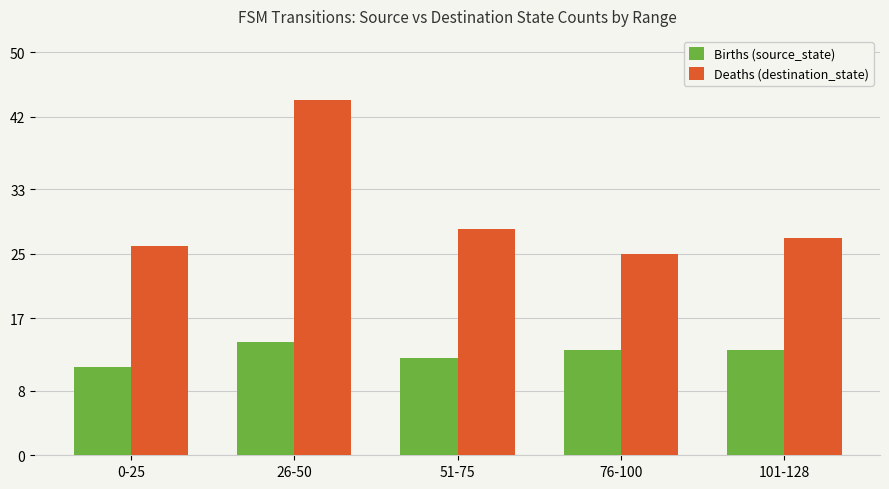

Reading right to left, transcribe all the data shown in this chart.

Births (source_state): 13	13	12	14	11
Deaths (destination_state): 27	25	28	44	26